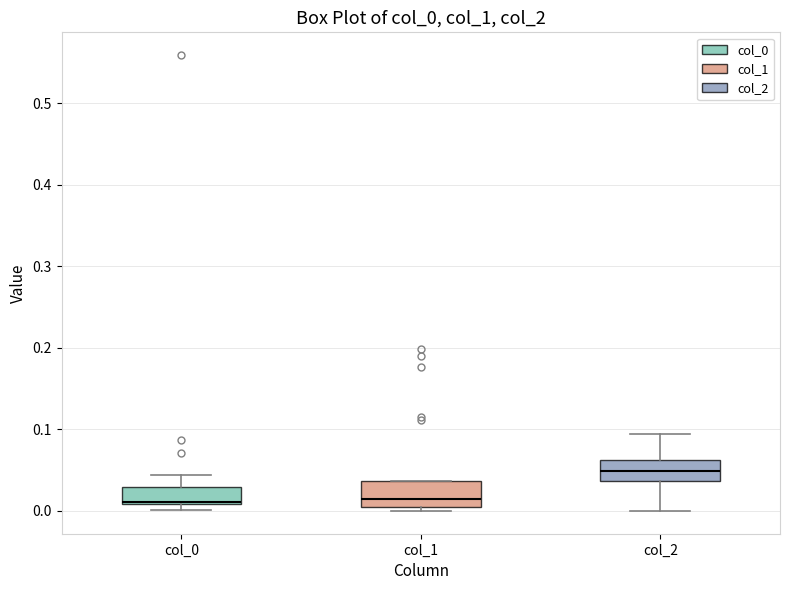

Reading left to right, transcribe this box plot: for each box, give where its median line is, the range the box spans, and where its two whiskers end, as read against the y-axis. The values are not printed on the chart, so give them approximately, as read against the axis.

col_0: median 0.01 (just above the box's lower edge), box 0.01 to 0.03, whiskers 0.00 to 0.04
col_1: median 0.01, box 0.00 to 0.04, whiskers 0.00 (just below the box's lower edge) to 0.04
col_2: median 0.05, box 0.04 to 0.06, whiskers 0.00 to 0.09